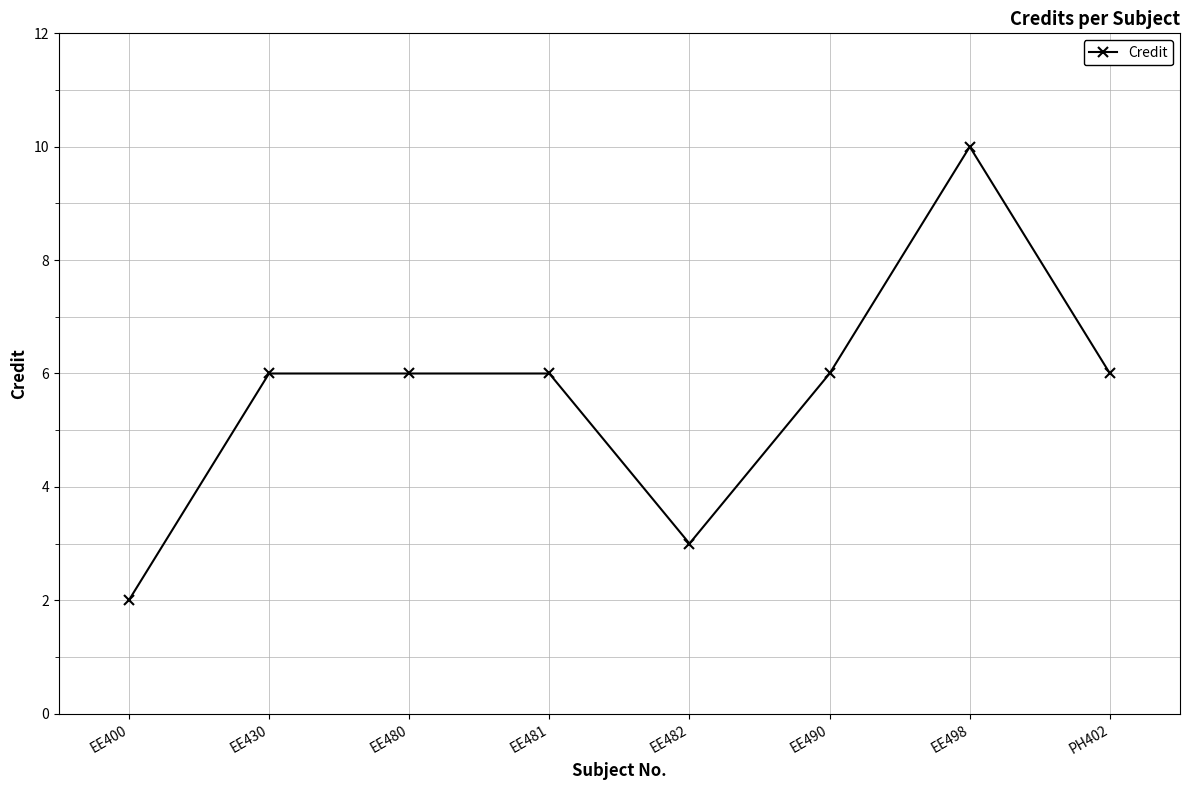

Read the value at EE482.

3